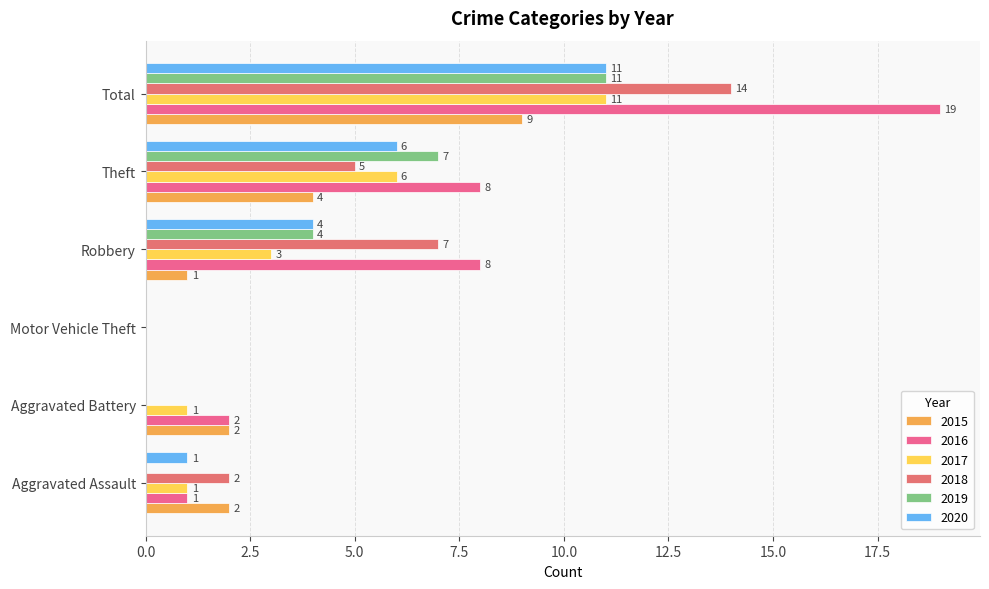

What is the sum of all 2019 values?

22